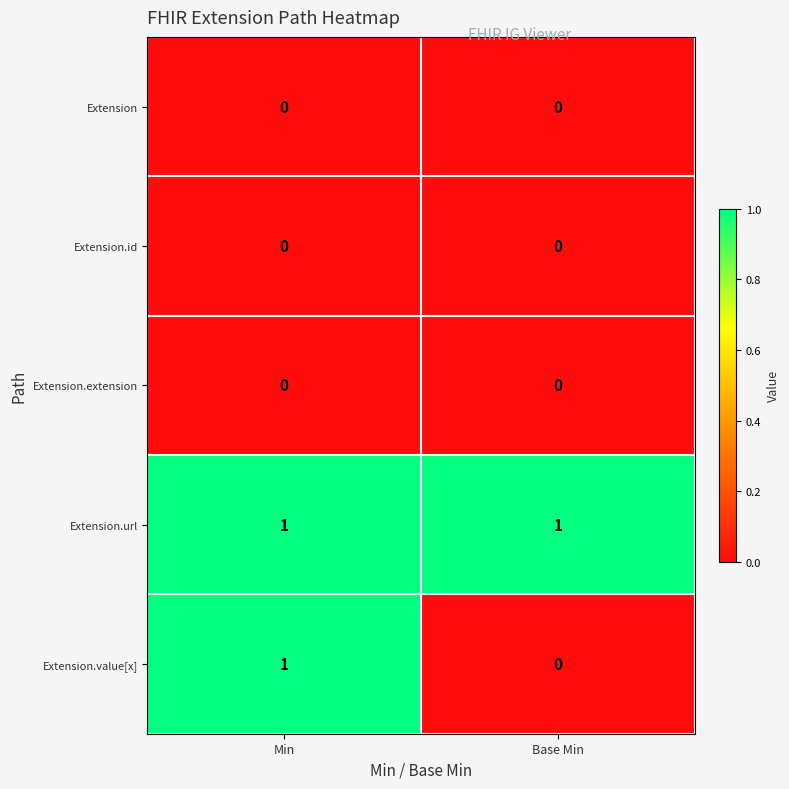

Reading right to left, list all the values displayed in this chart.

Extension: Base Min=0	Min=0
Extension.id: Base Min=0	Min=0
Extension.extension: Base Min=0	Min=0
Extension.url: Base Min=1	Min=1
Extension.value[x]: Base Min=0	Min=1